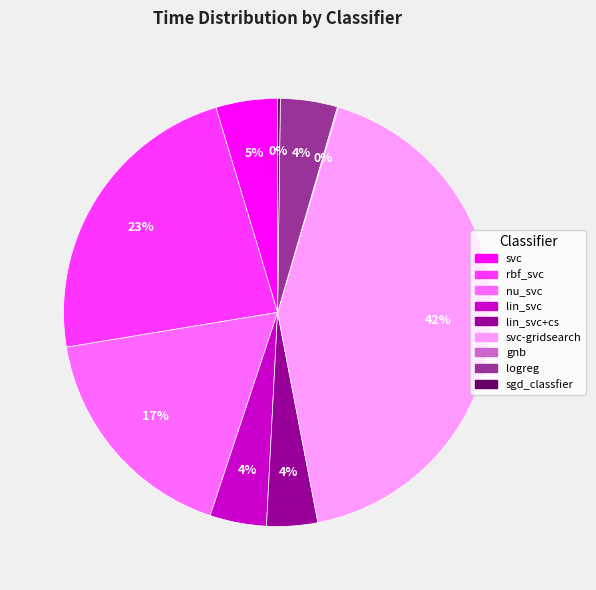

To the nearest percent, what is the difference between the largest and smallest slice percentages?

42%